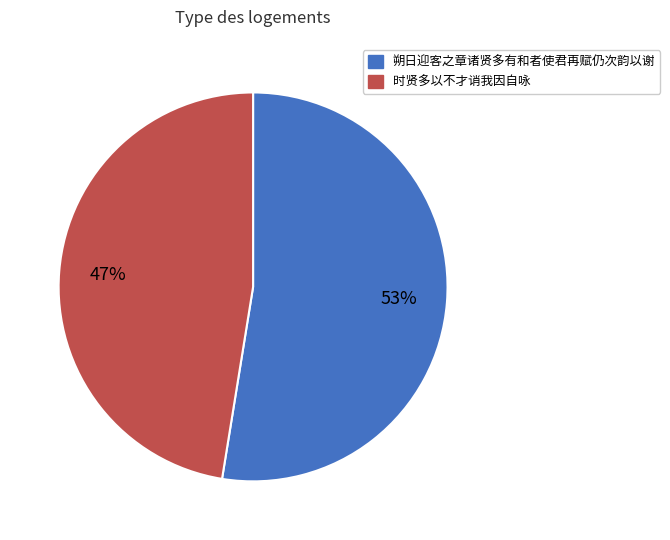

To the nearest percent, what is the average slice percentage?

50%